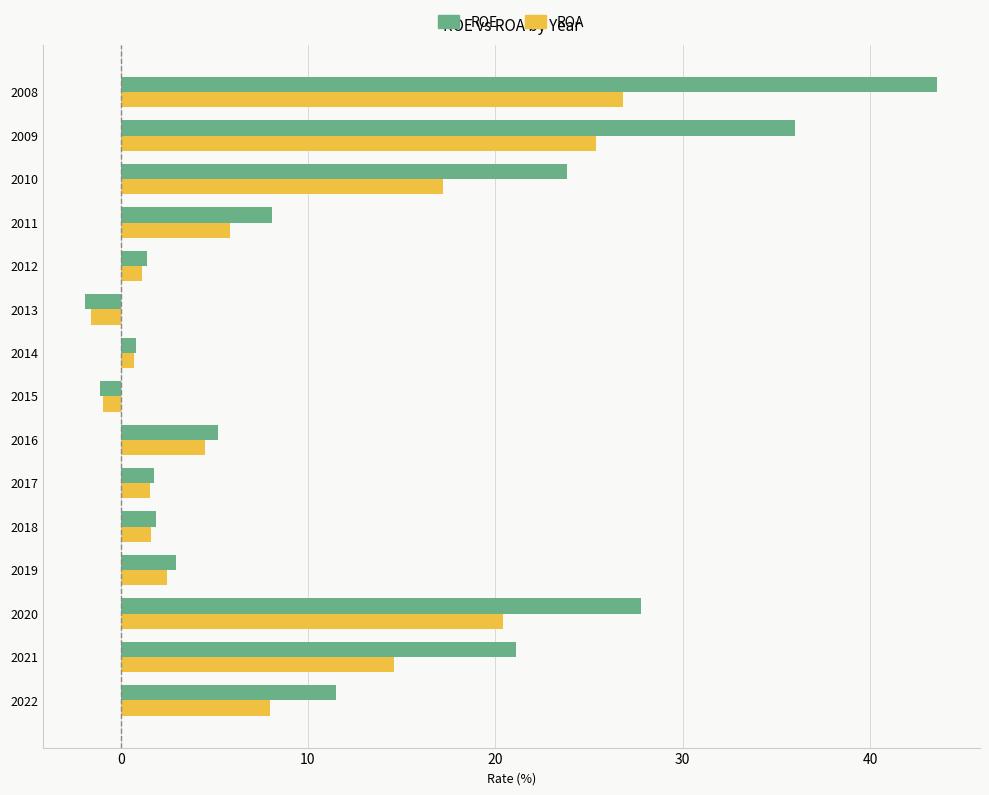

Between 2022 and 2020, which series saw the biggest shift?

ROE